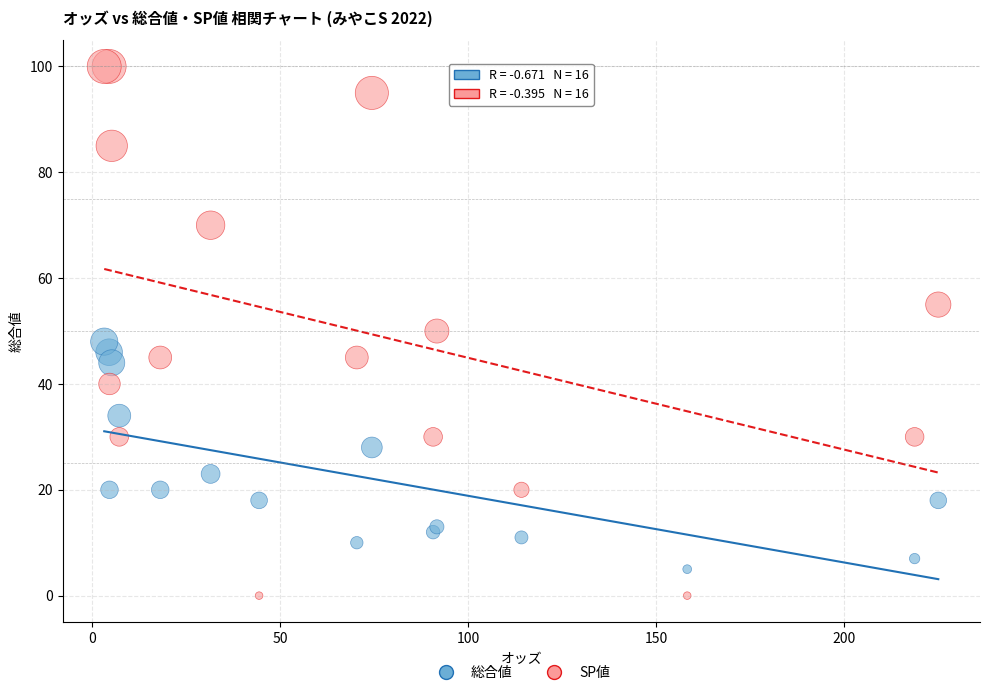

Which series contains the lowest Y value?

SP値